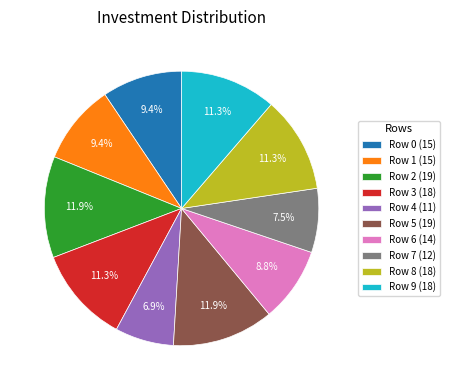

What is the smallest slice in the pie chart?

Row 4